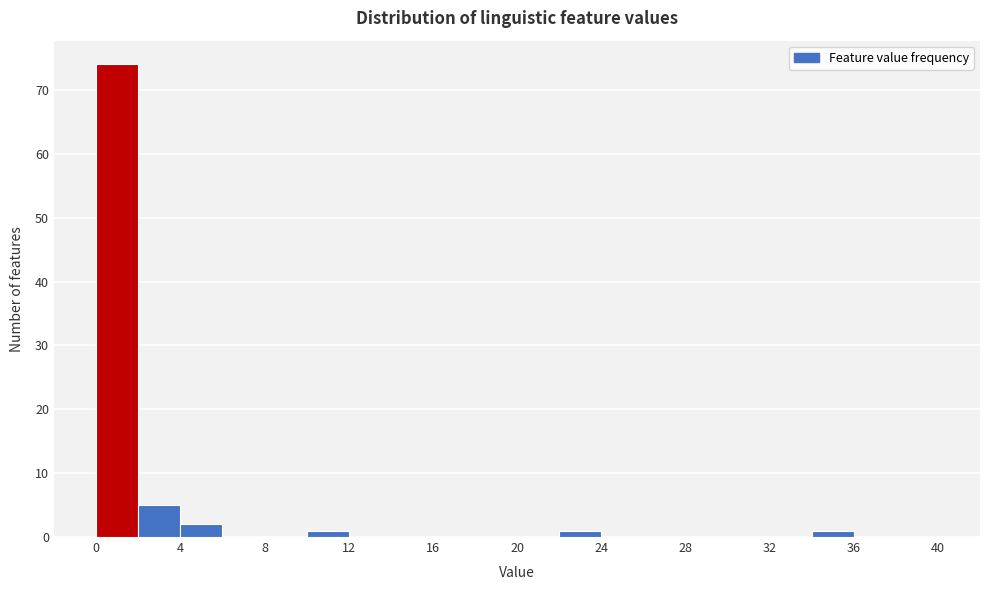

Reading left to right, list every bar in this chart as the range it spans on the x-axis followed by its height. The values are not printed on the chart, so give them approximately, as read against the axis.

0 to 2: 74
2 to 4: 5
4 to 6: 2
6 to 8: 0
8 to 10: 0
10 to 12: 1
12 to 14: 0
14 to 16: 0
16 to 18: 0
18 to 20: 0
20 to 22: 0
22 to 24: 1
24 to 26: 0
26 to 28: 0
28 to 30: 0
30 to 32: 0
32 to 34: 0
34 to 36: 1
36 to 38: 0
38 to 40: 0